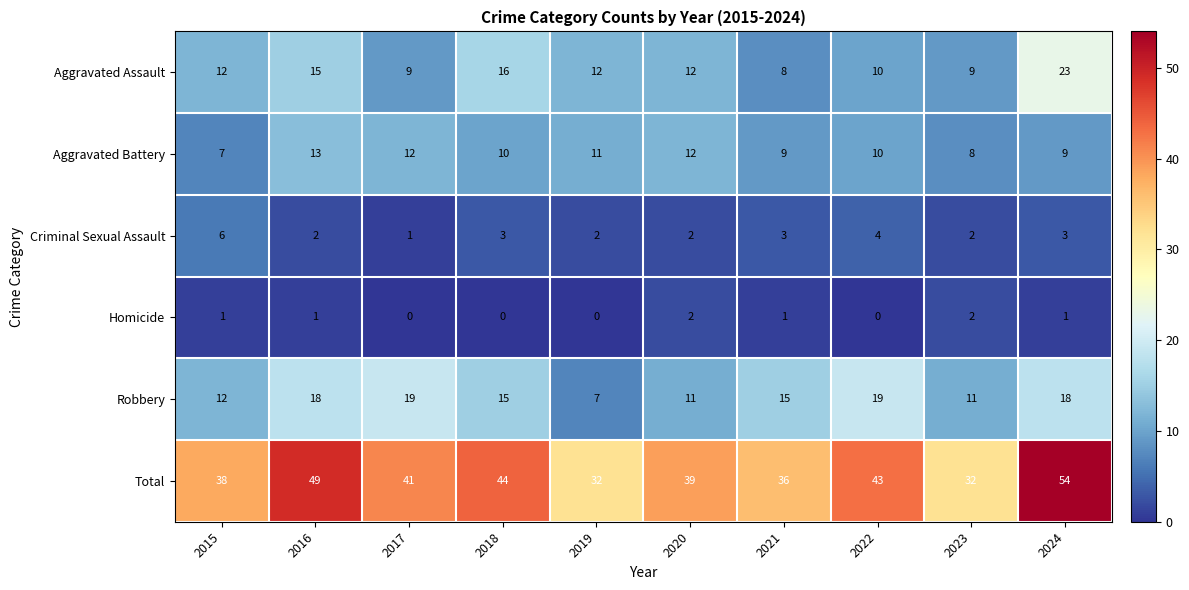

At how many categories does at least one series exceed 8?

10